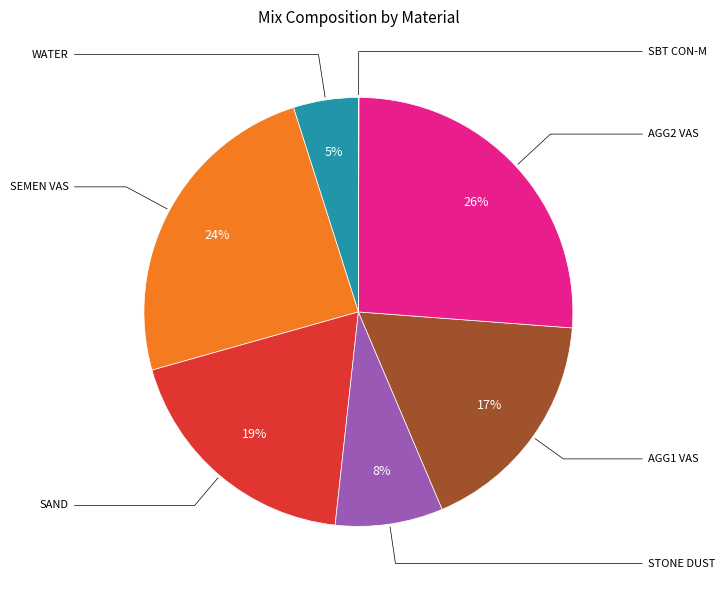

Do AGG1 VAS and STONE DUST together represent more than half of the pie?

No